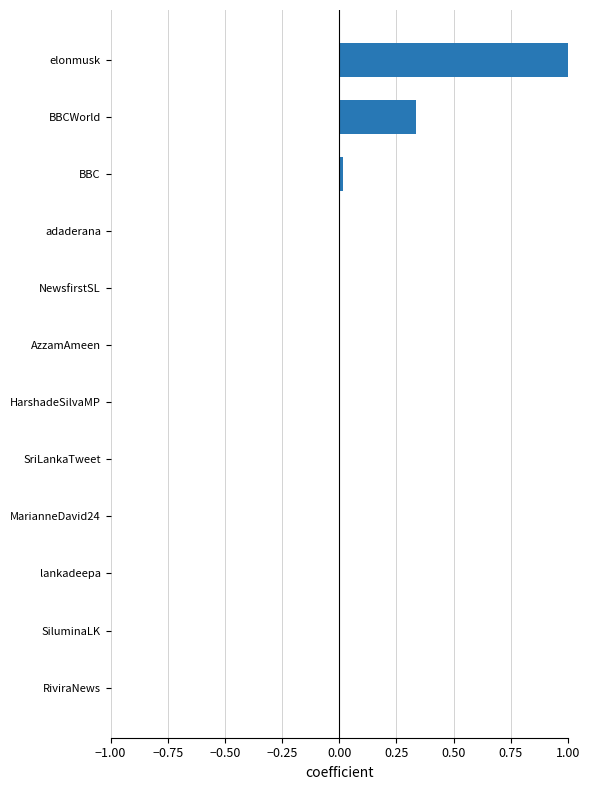

Between NewsfirstSL and elonmusk, which is larger?

elonmusk